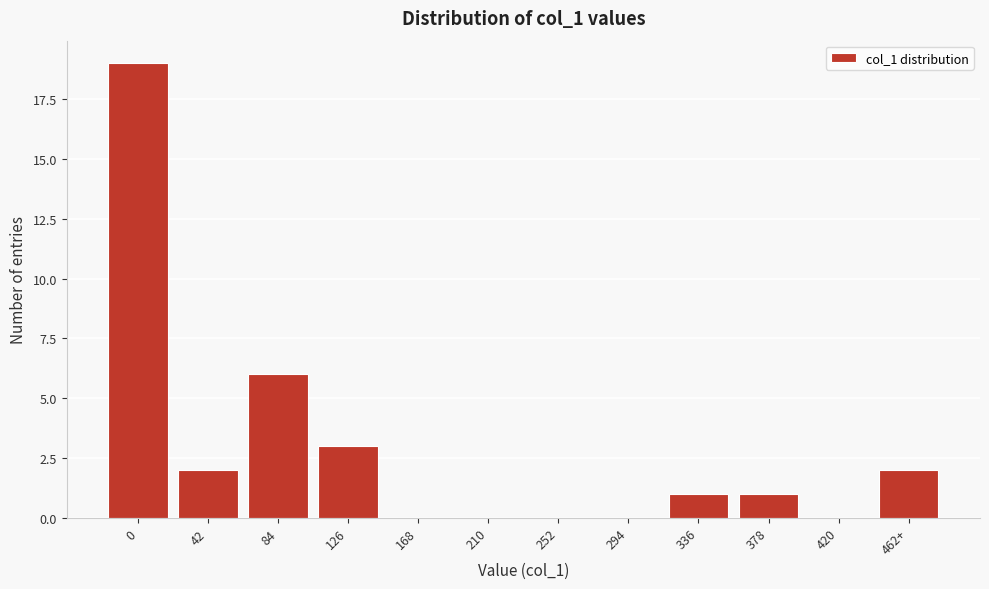

Reading left to right, what are all the values shown in this chart?

0=19	42=2	84=6	126=3	168=0	210=0	252=0	294=0	336=1	378=1	420=0	462+=2